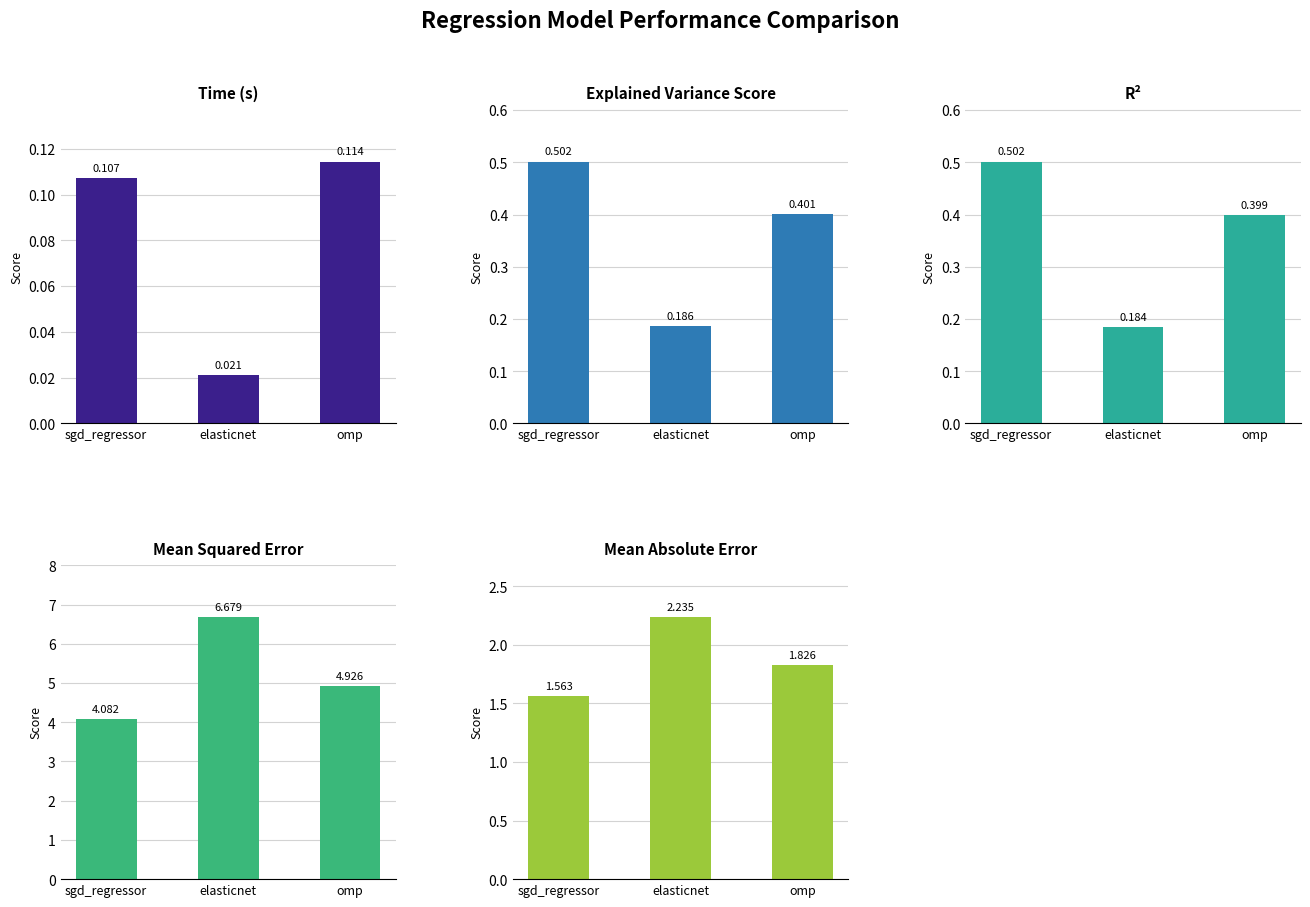

What is the sum of all explained_variance_score values?

1.1